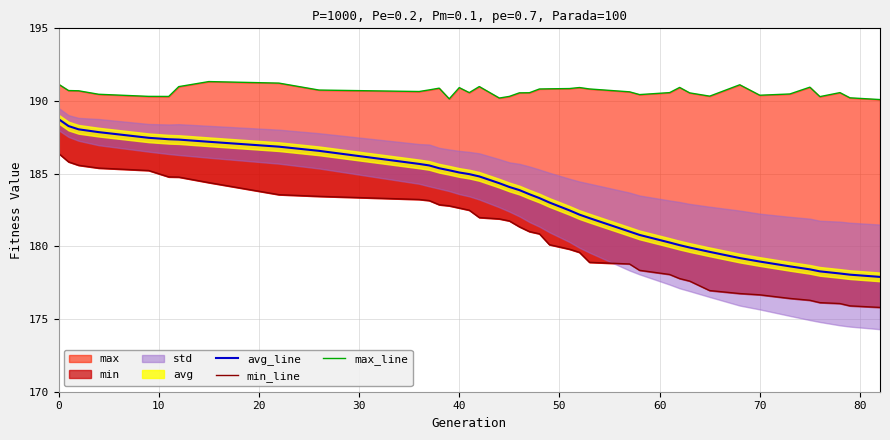

What is the label of the 11th point from the left?

10